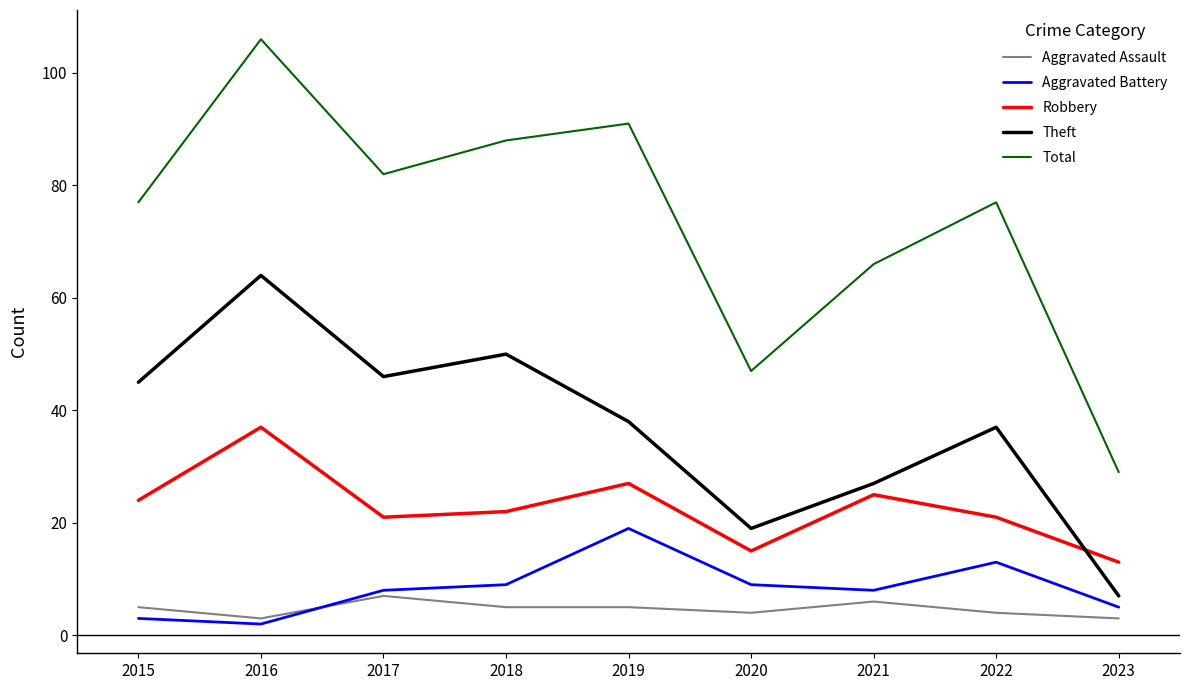

Is the value of Theft at 2018 greater than the value of Robbery at 2018?

Yes